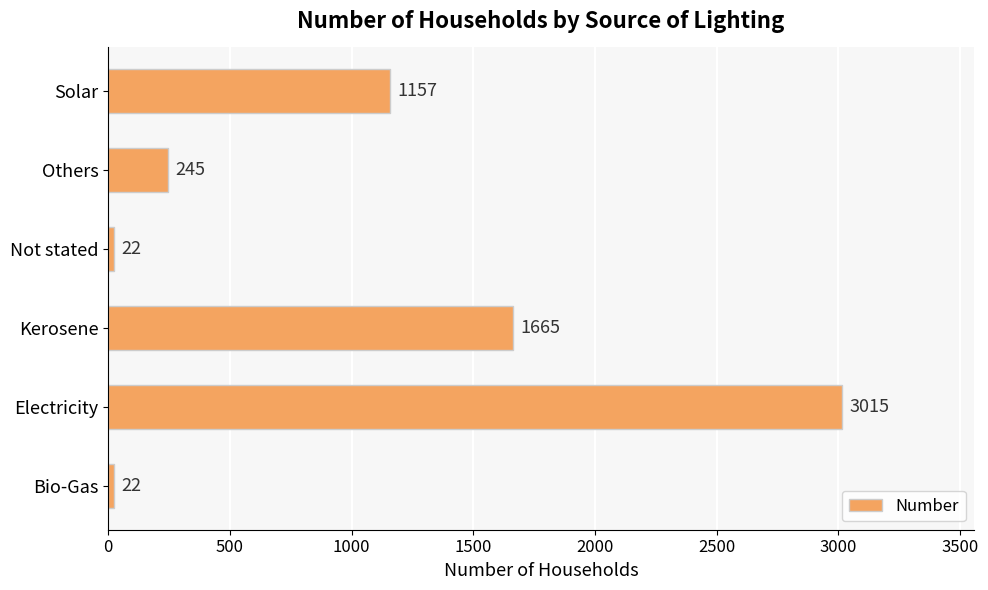

Are the bars grouped side by side (vs. stacked)?

No